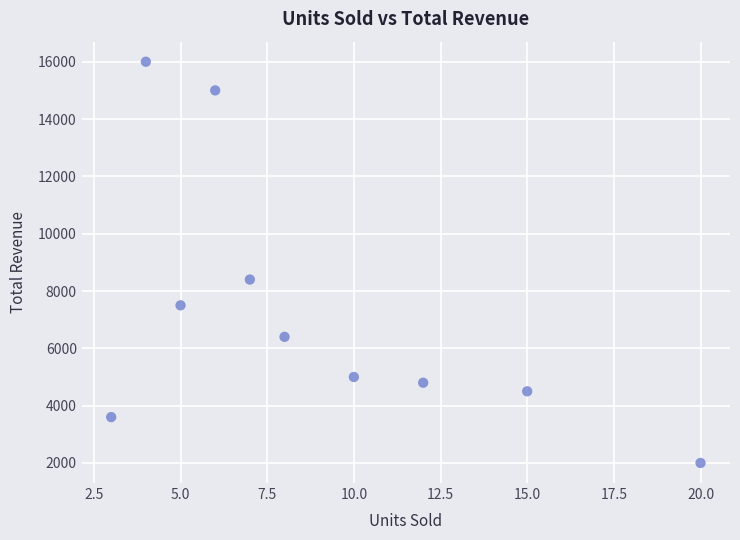

What is the range of X values (max minus min)?

17